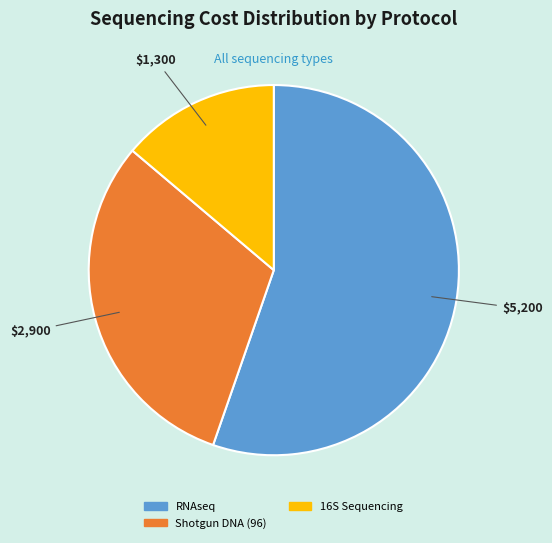

Is there a majority slice in this chart?

Yes